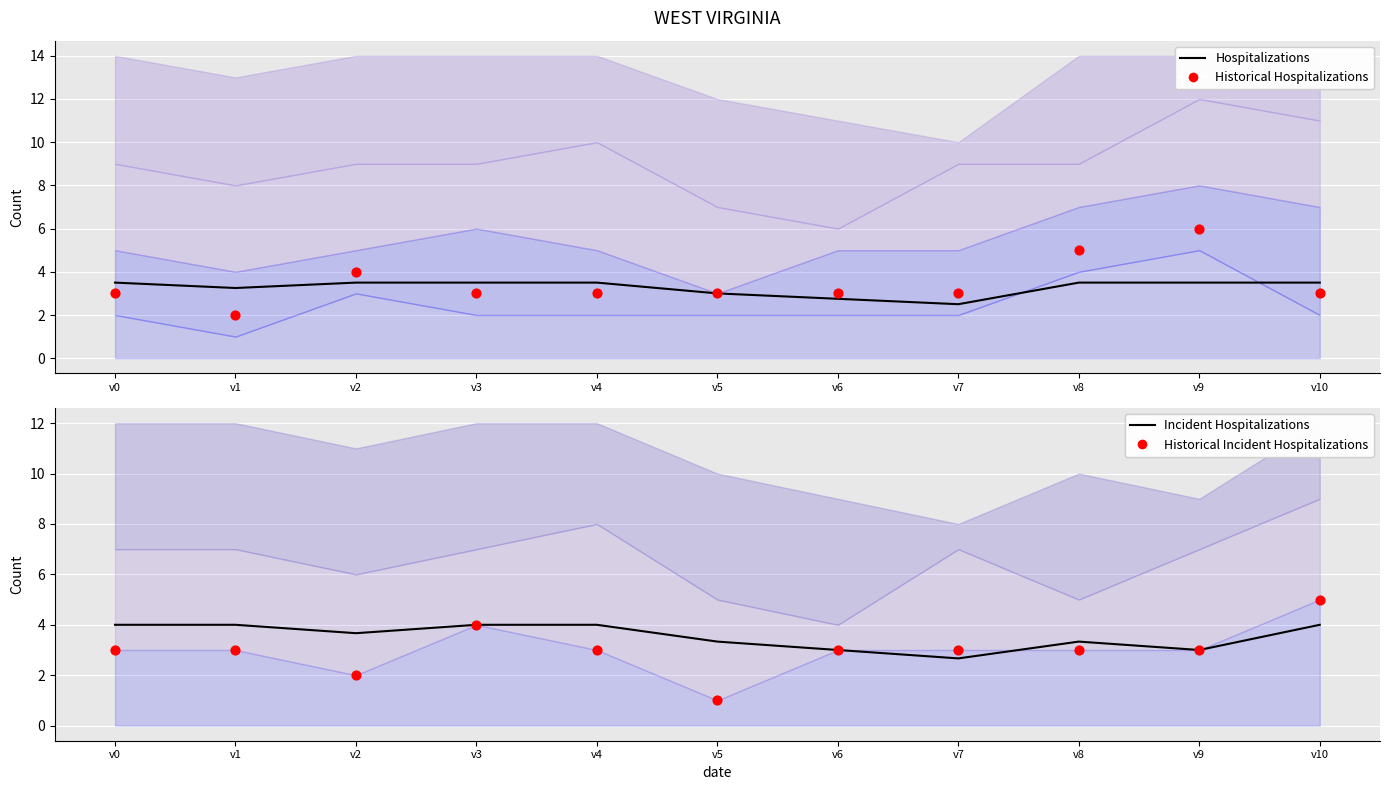

Which series has the largest Y range (max minus min)?

Historical Hospitalizations